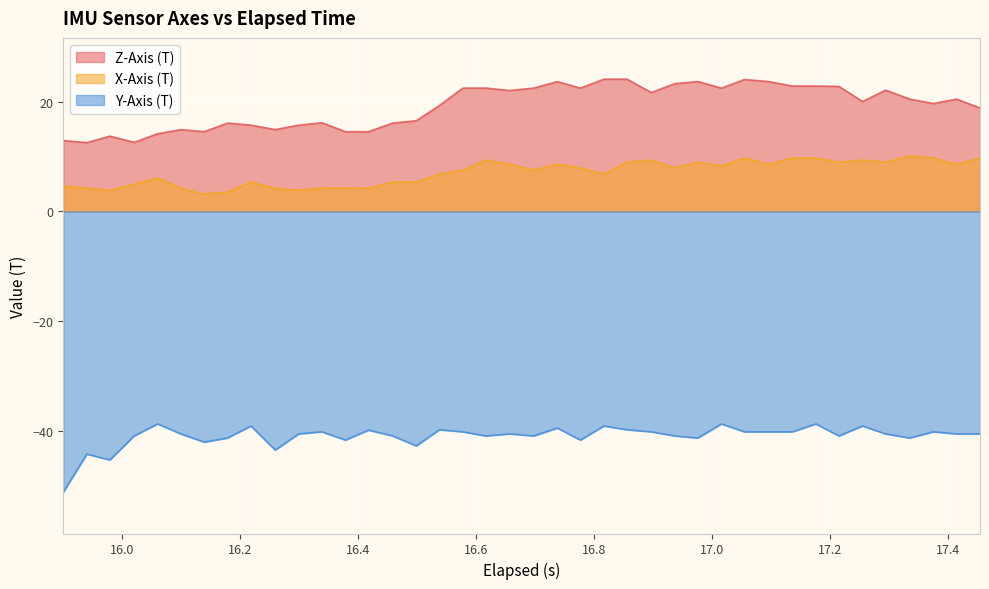

What is the greatest value displayed?

24.1